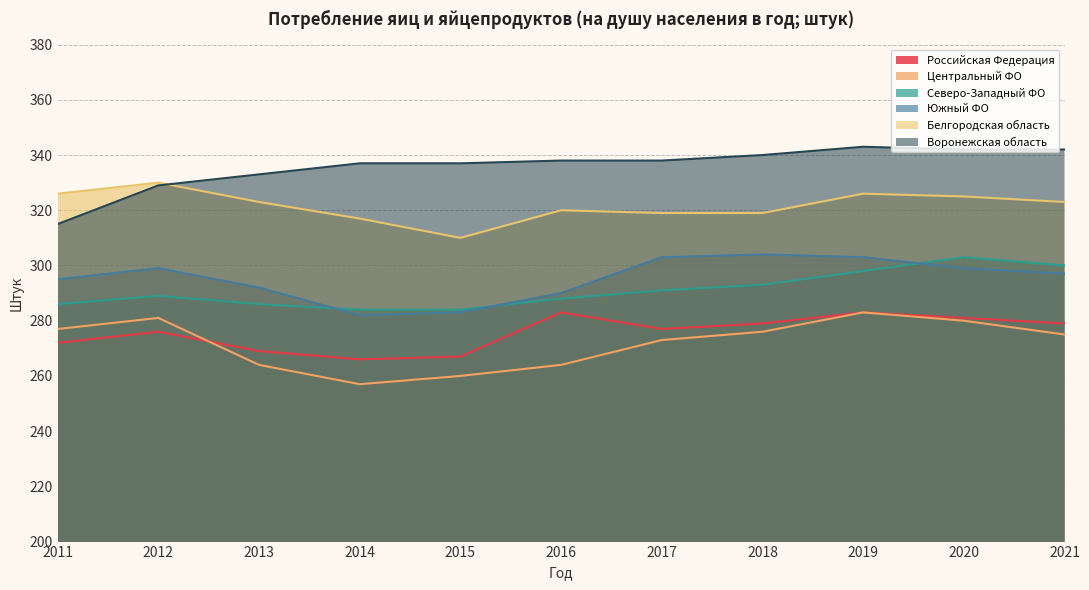

What is the highest value of the Южный ФО series?

304